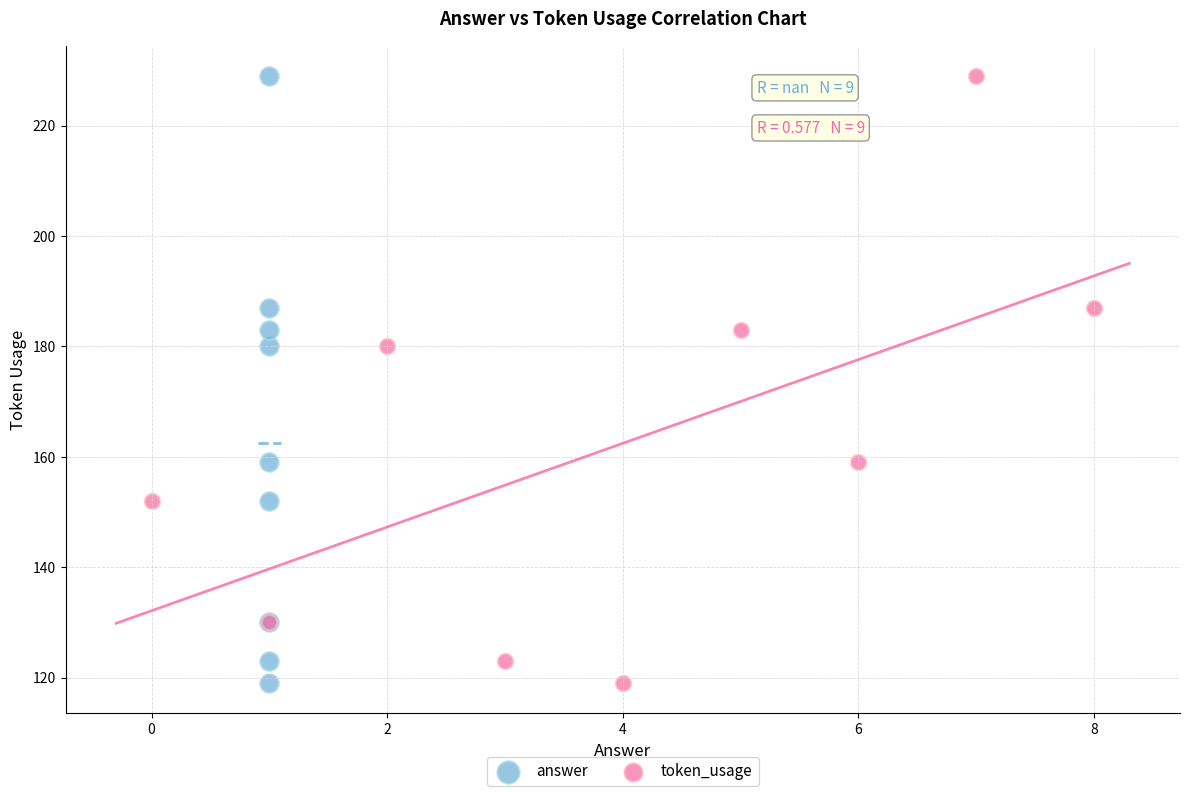

What are all the series names shown in the legend?

answer, token_usage